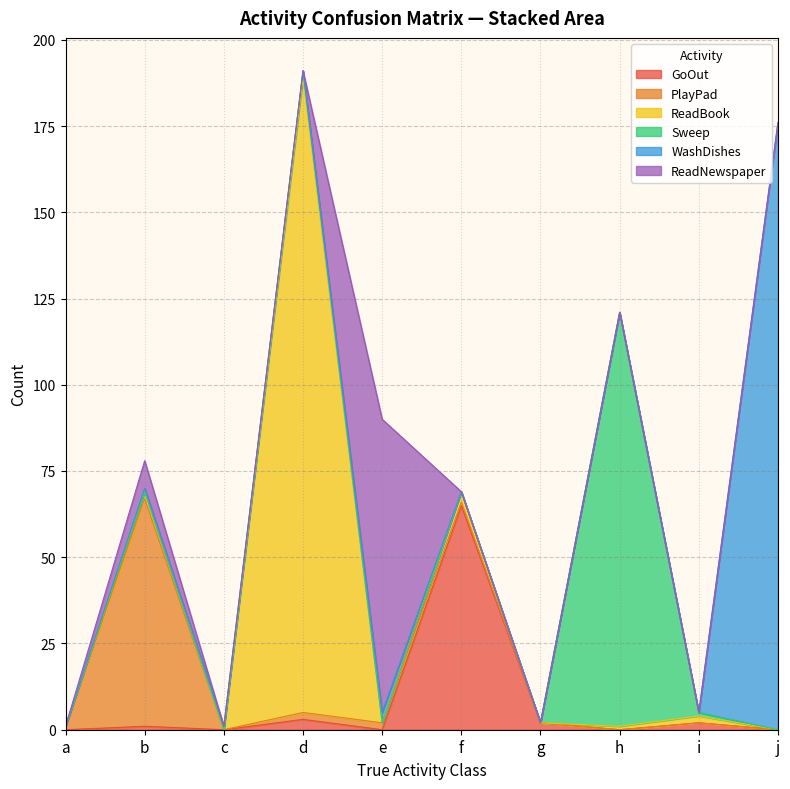

How many intersections are there between ReadBook and PlayPad?

2